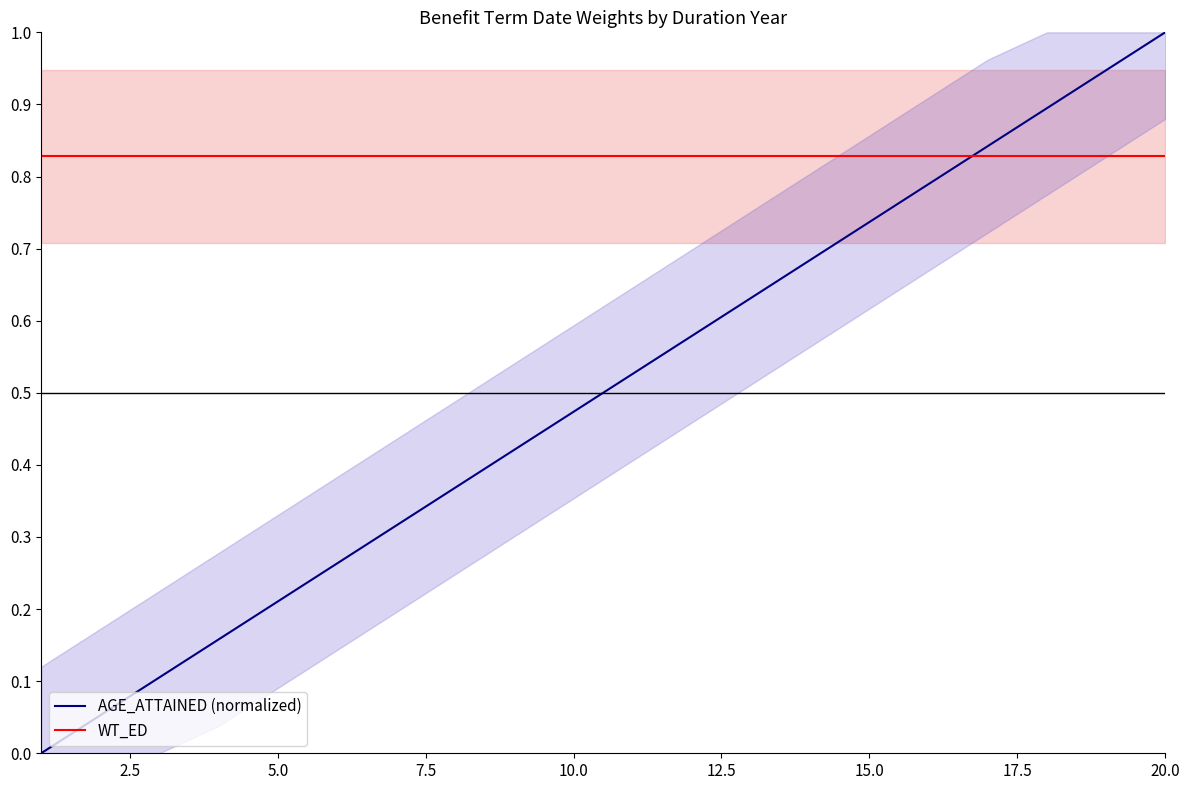

How many times do AGE_ATTAINED (normalized) and WT_ED cross each other?

1